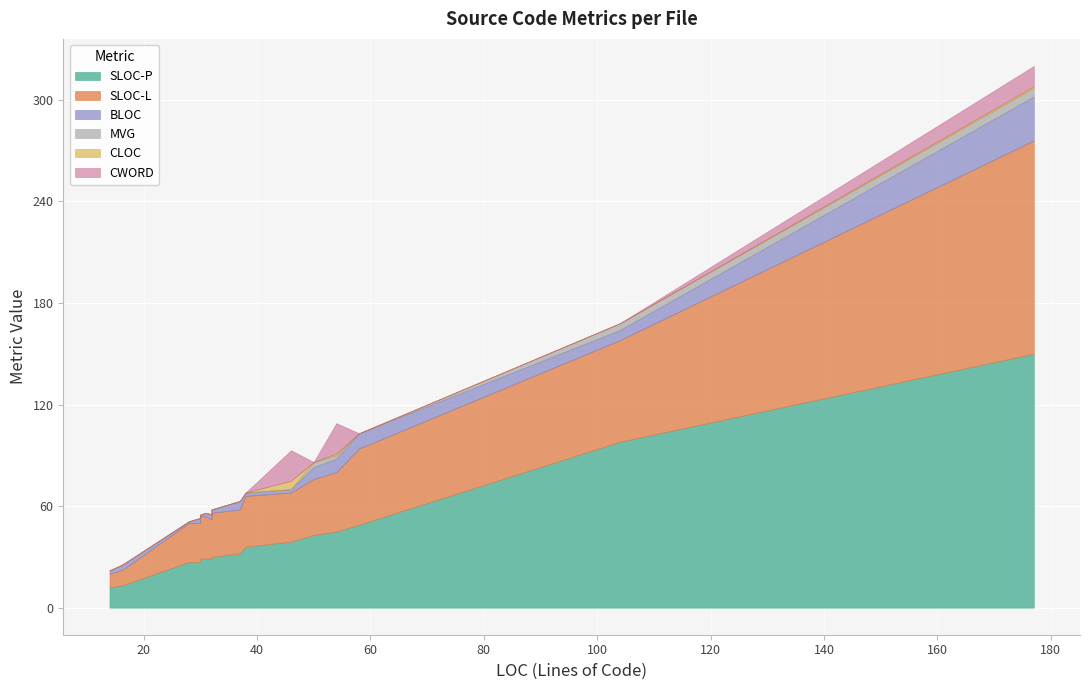

True or false: MVG has a value of 2 at 58.

False